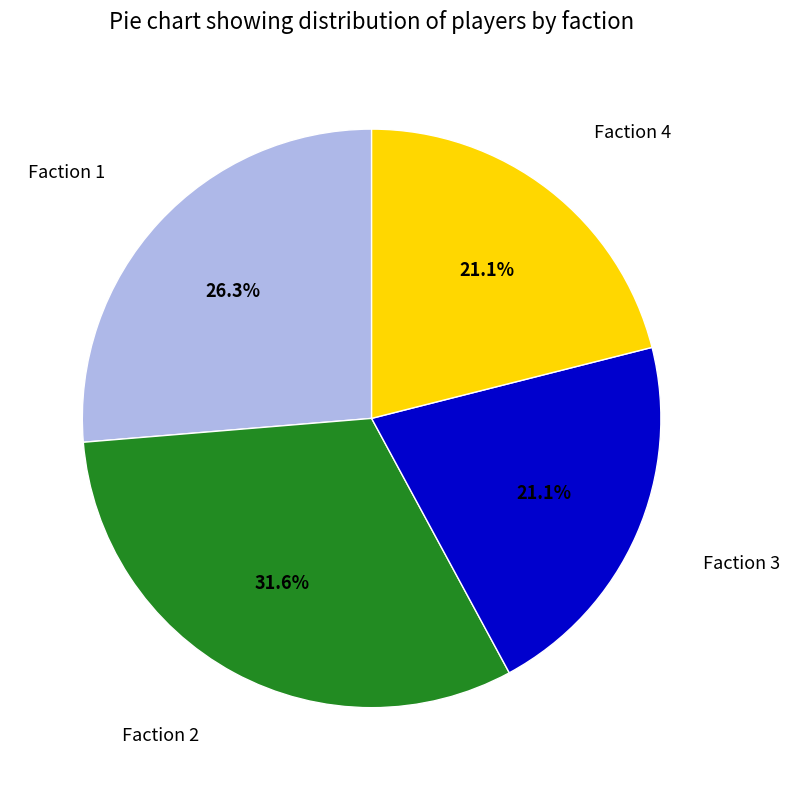

Is there a majority slice in this chart?

No